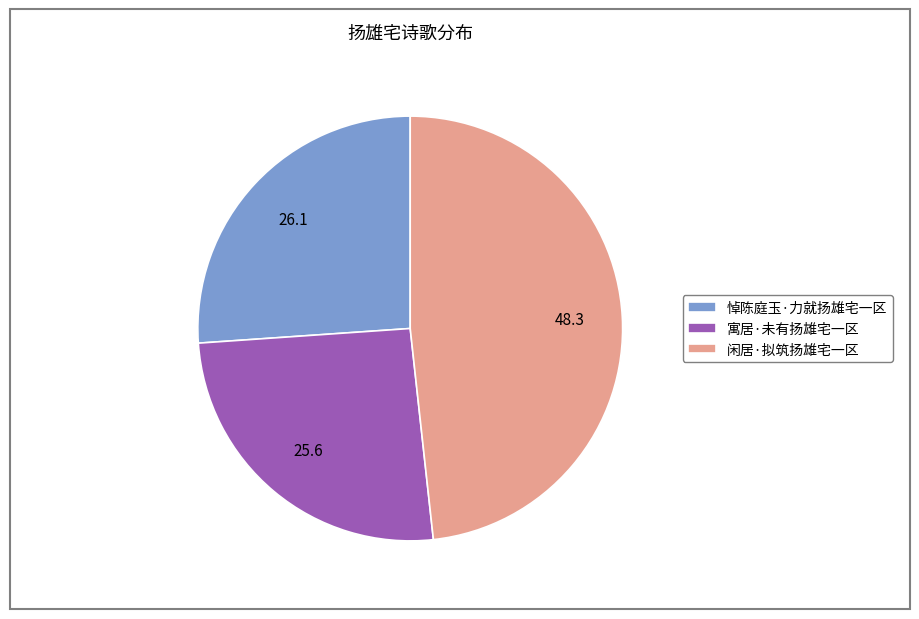

What is the ratio of the value at 闲居·拟筑扬雄宅一区 to the value at 寓居·未有扬雄宅一区?

1.9